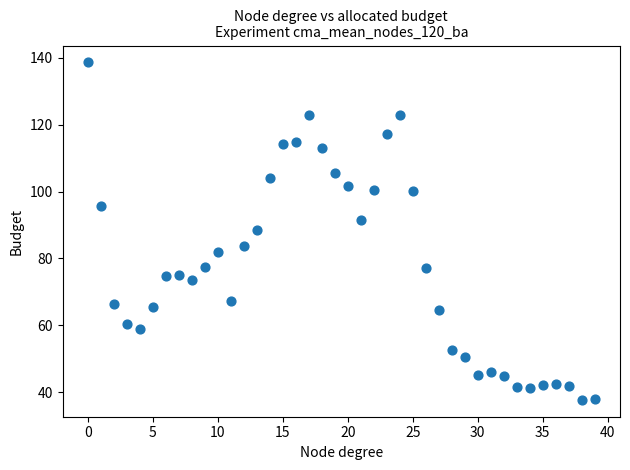

What is the range of Y values (max minus min)?

101.0